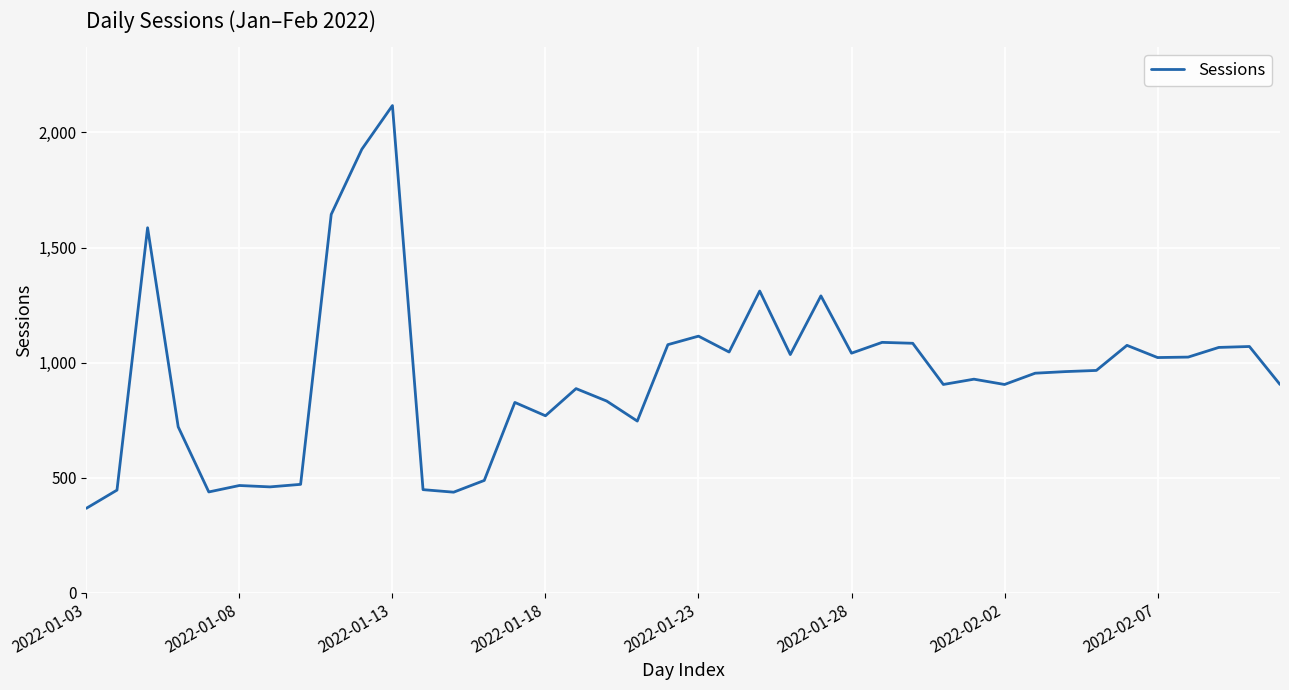

What is the difference between the maximum and minimum values?

1750